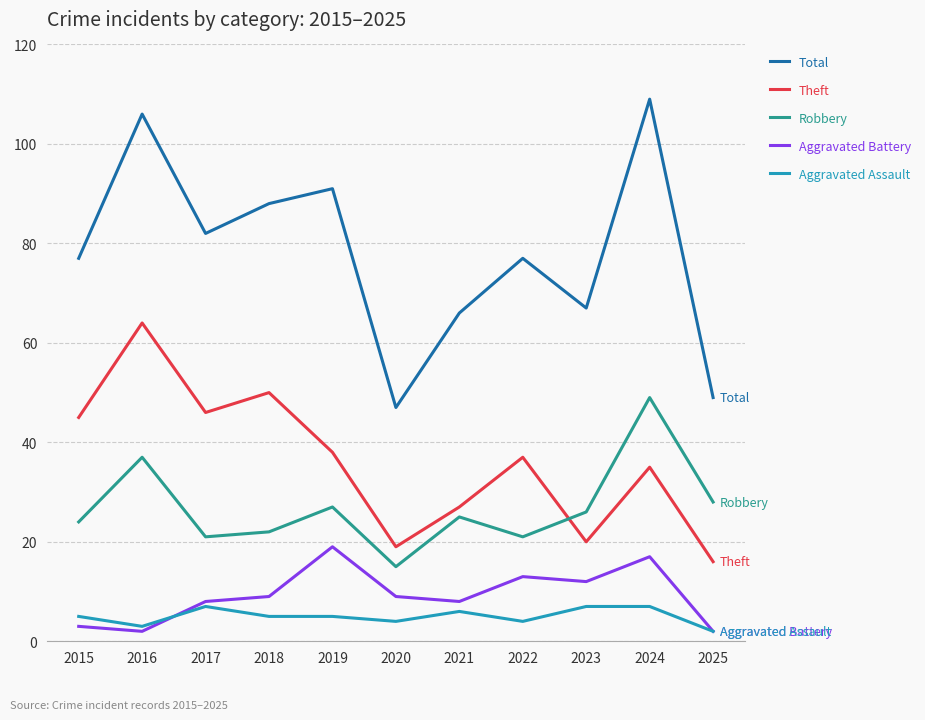

True or false: Theft and Aggravated Battery cross at least once.

False